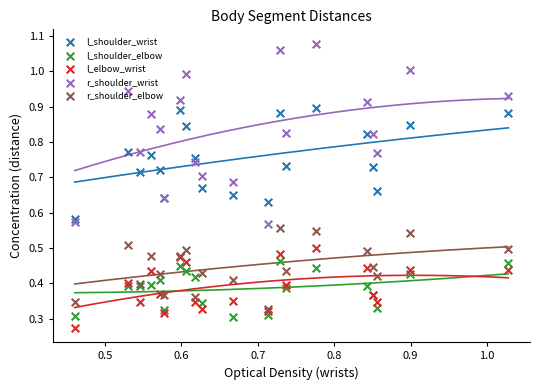

What are all the series names shown in the legend?

l_shoulder_wrist, l_shoulder_elbow, l_elbow_wrist, r_shoulder_wrist, r_shoulder_elbow